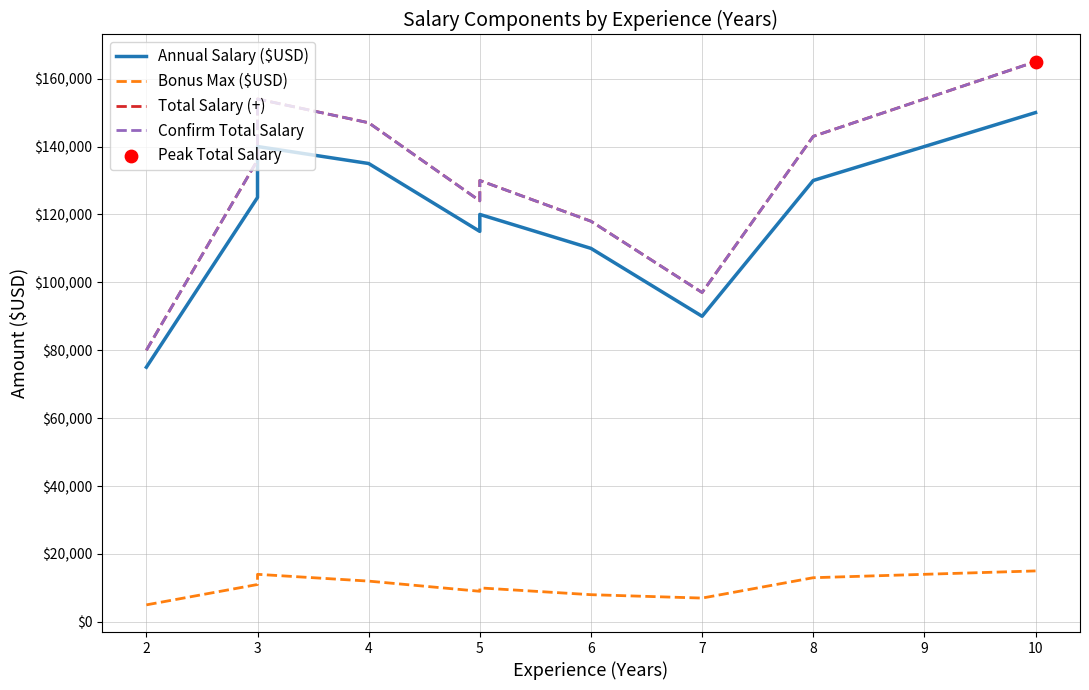

What are all the series names shown in the legend?

Annual Salary ($USD), Bonus Max ($USD), Total Salary (+), Confirm Total Salary